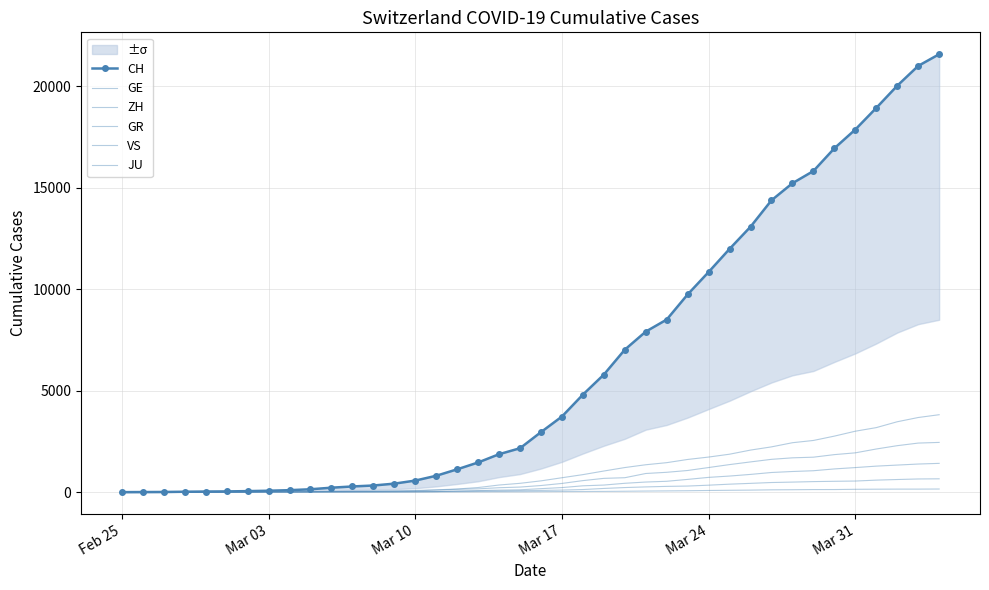

At Mar 10, list the series in order from largest to smallest.

CH, ZH, GR, GE, JU, VS